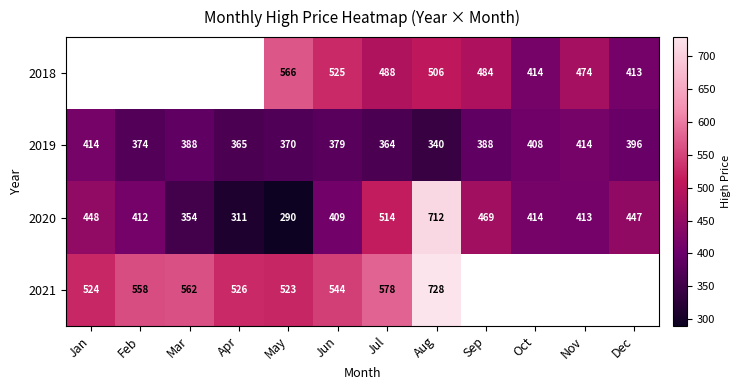

Where is 2020 nearest to the value 501?

Jul